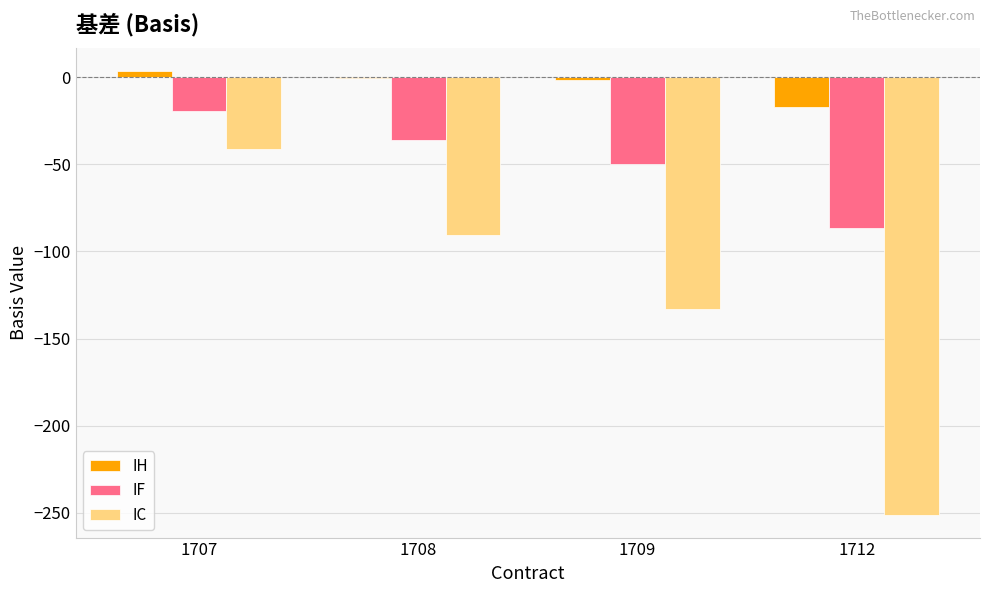

How many categories are shown in the chart?

4